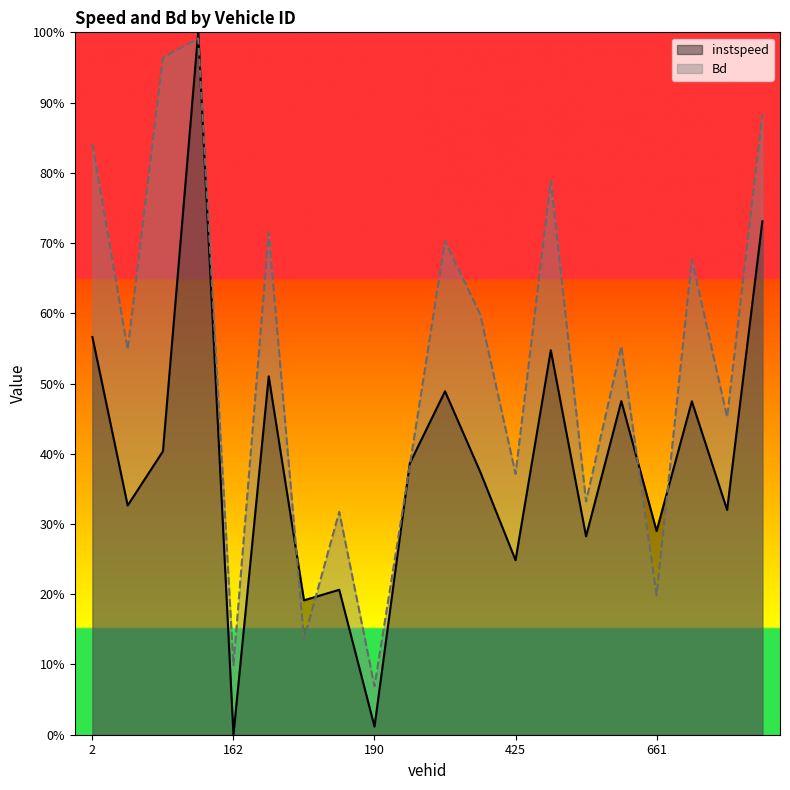

Rank the series at 441.0 from lowest to highest value.

instspeed, Bd